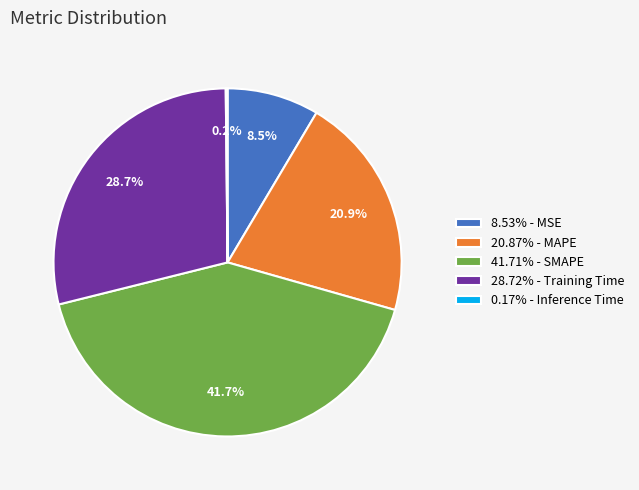

Does 28.72% - Training Time account for over 50% of the chart?

No